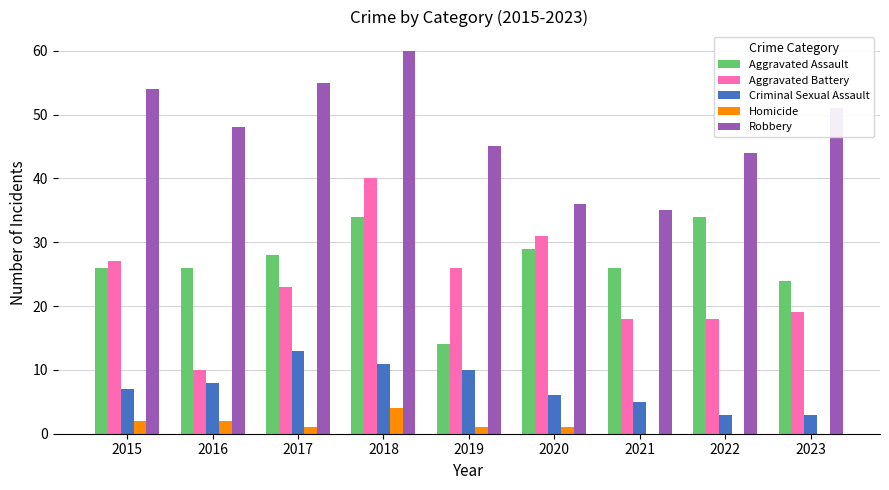

Which series has the largest total across all categories?

Robbery